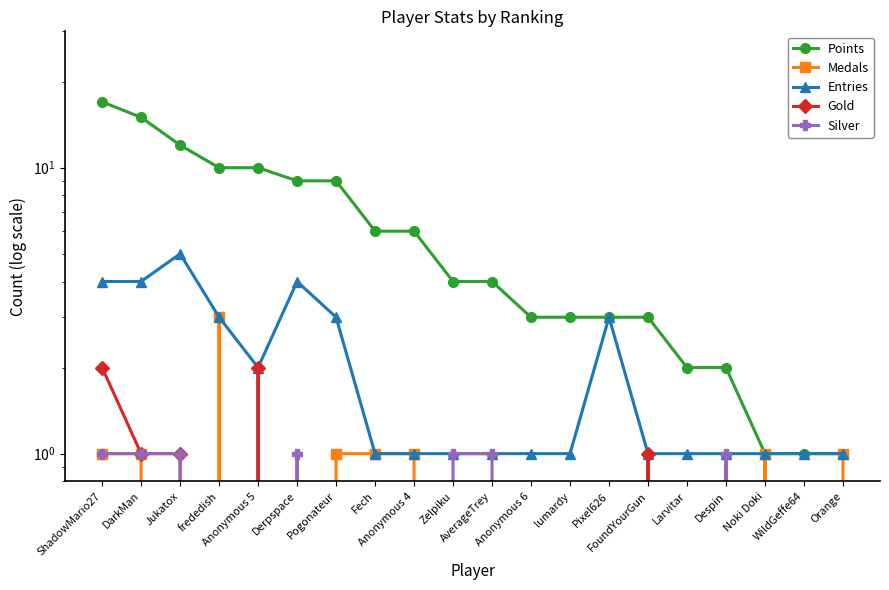

What position from the right is Despin?

4